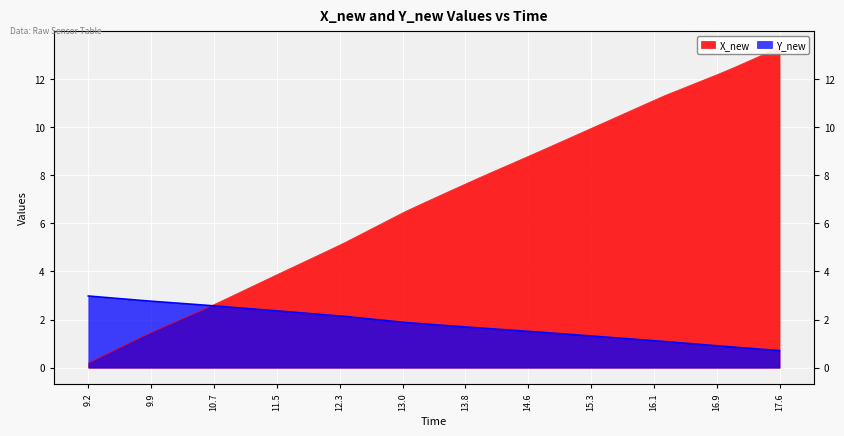

How many categories are shown in the chart?

40